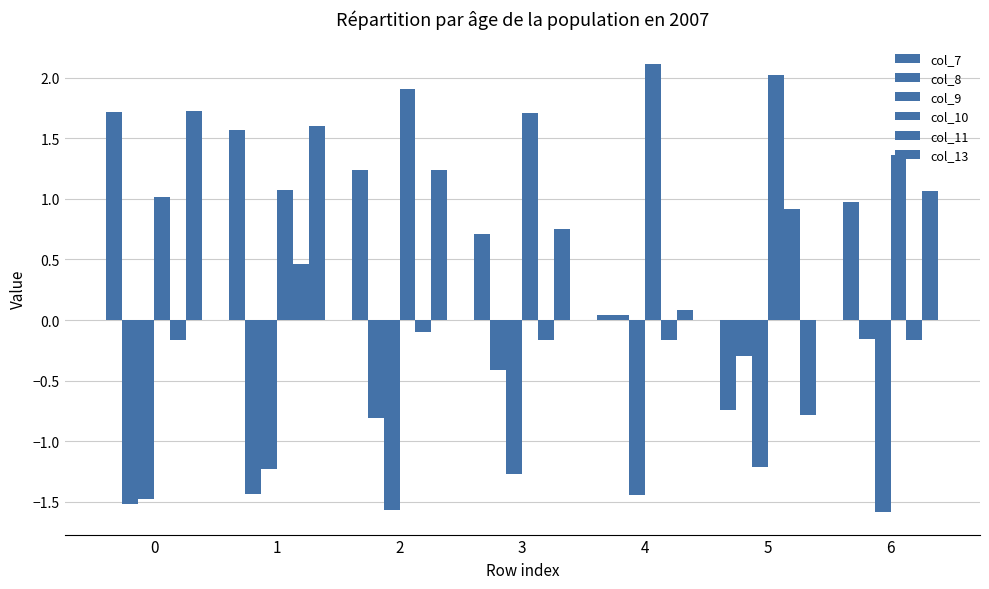

What is the spread (max minus min) of values at 4?

3.6